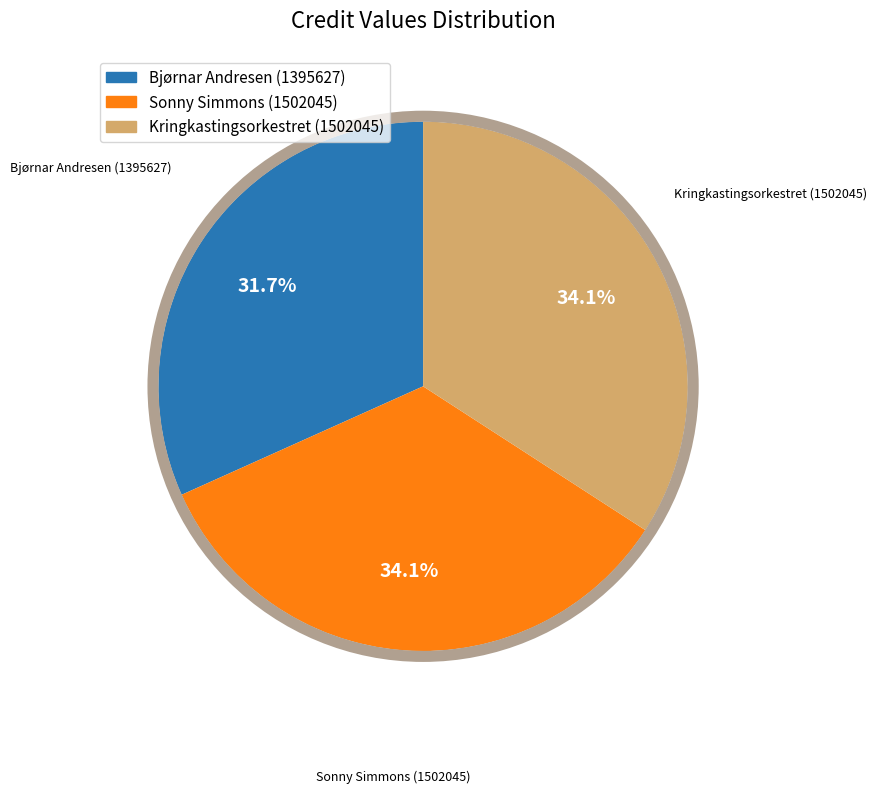

Does any single category account for the majority?

No